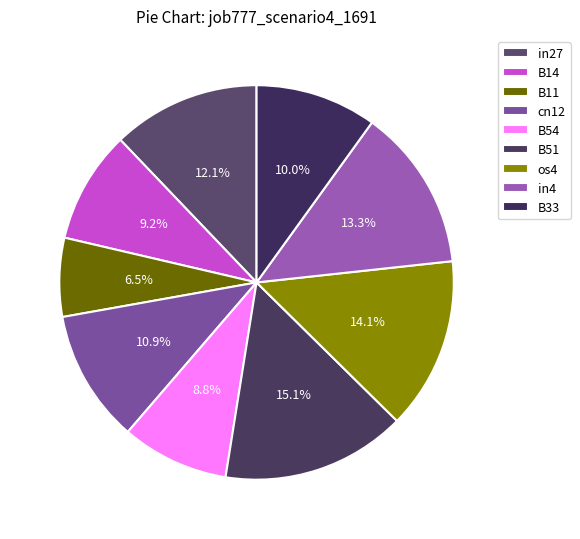

What percentage is the B51 slice, to the nearest percent?

15%